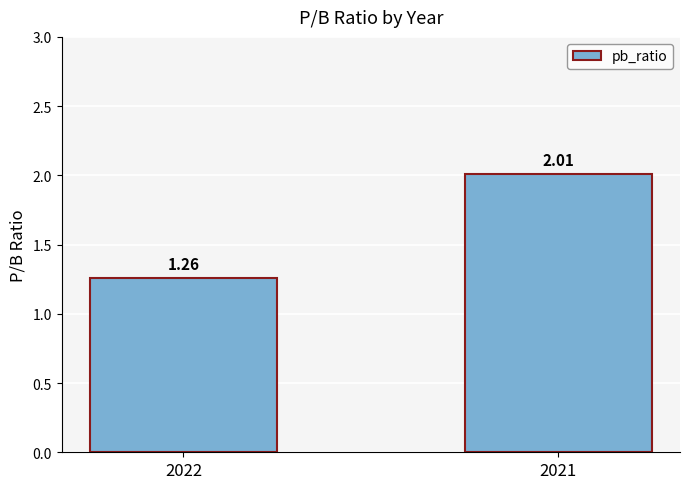

Between 2022 and 2021, which is larger?

2021